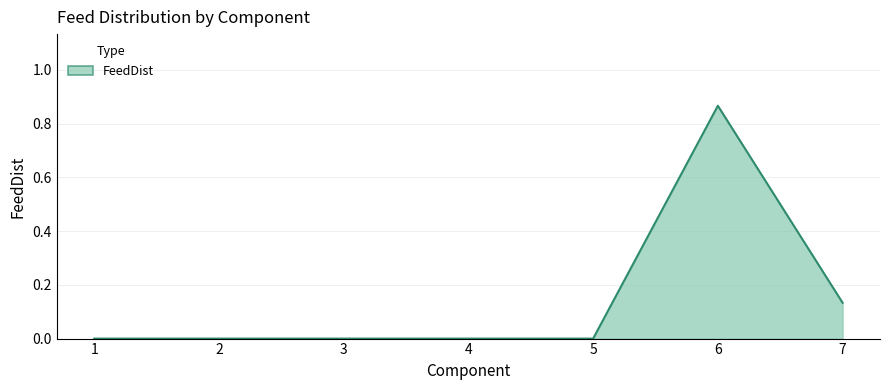

What is the sum of all values?

1.0